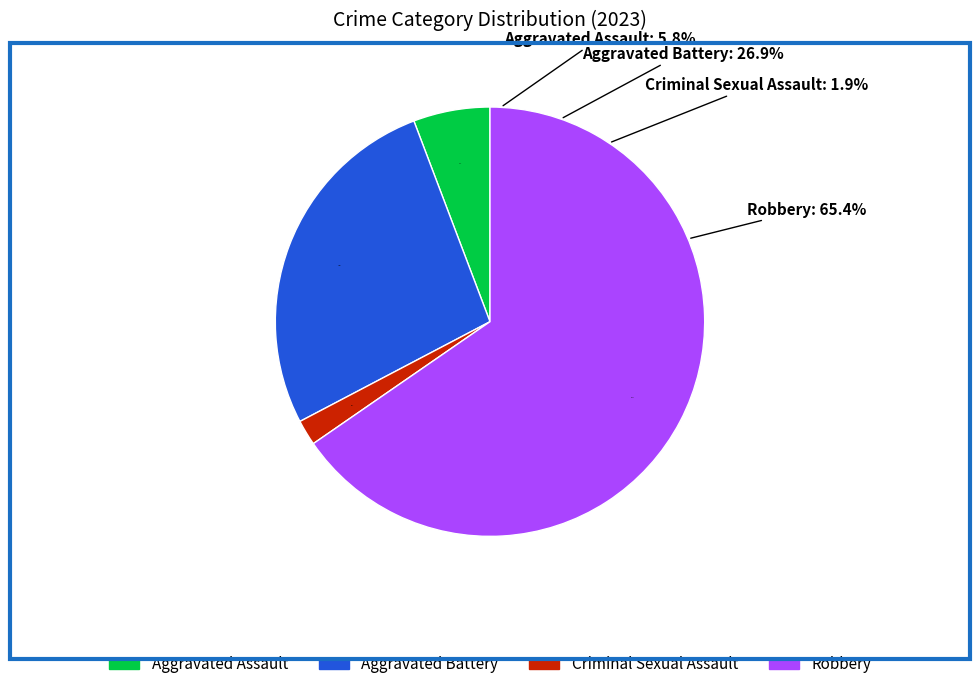

The Robbery slice represents 65% of the pie. True or false?

True